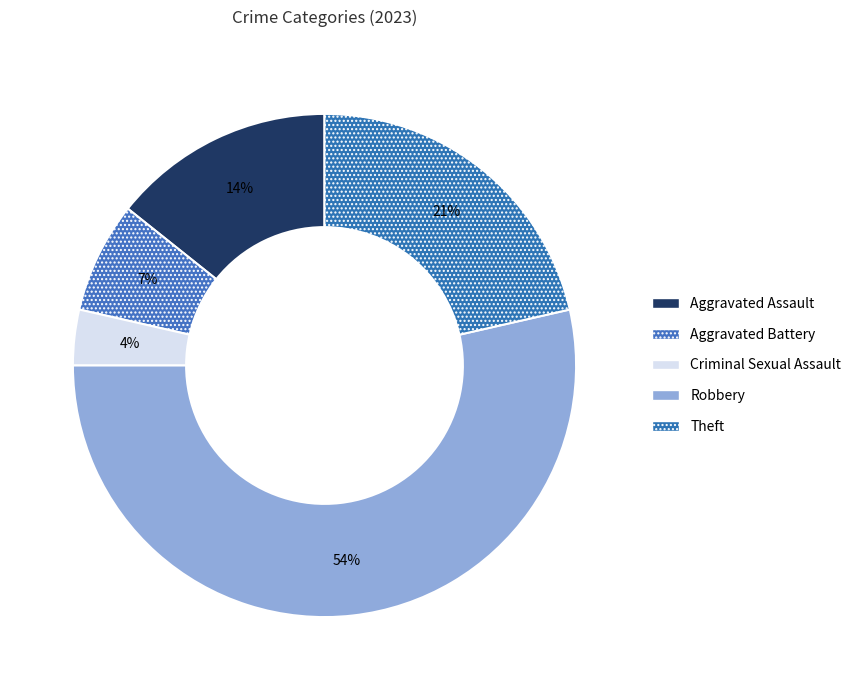

How many slices are in this pie chart?

5